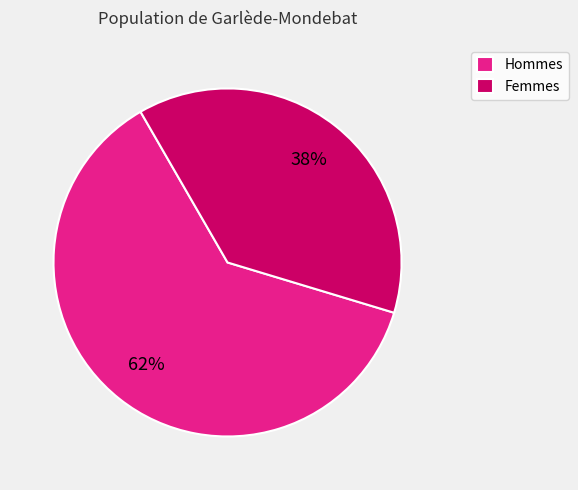

Which category has the smallest portion of the pie?

Femmes